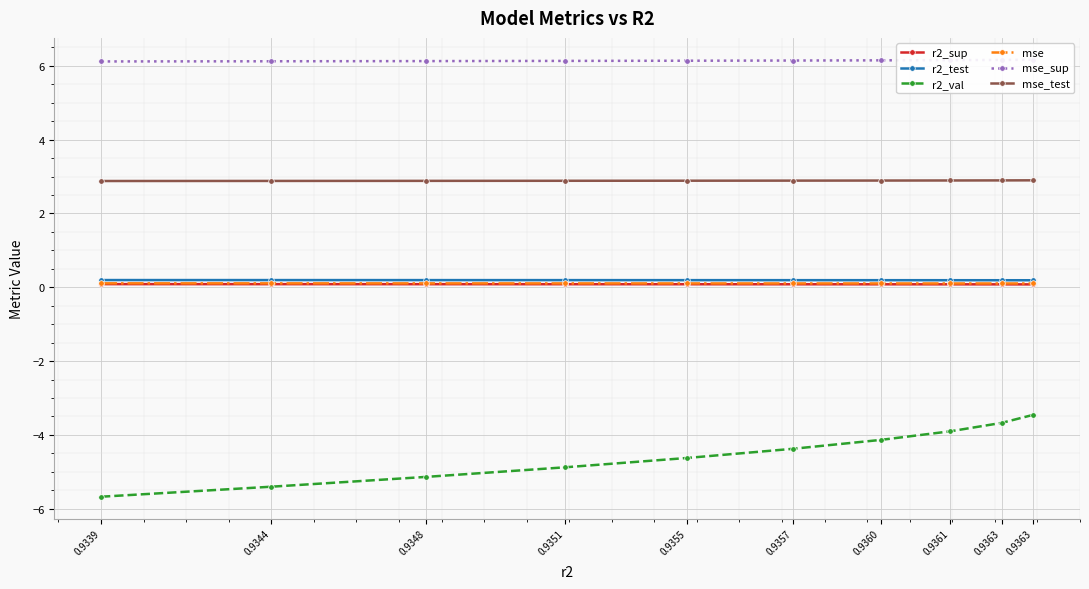

What is the difference between the highest and lowest values at 0.9360?

10.3